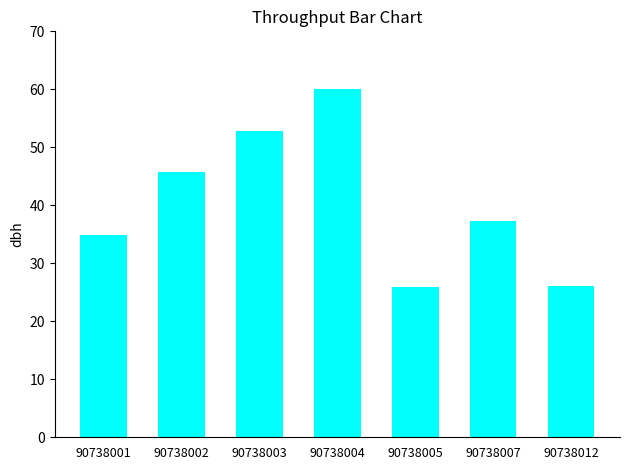

What is the approximate value at 90738004?

60.1